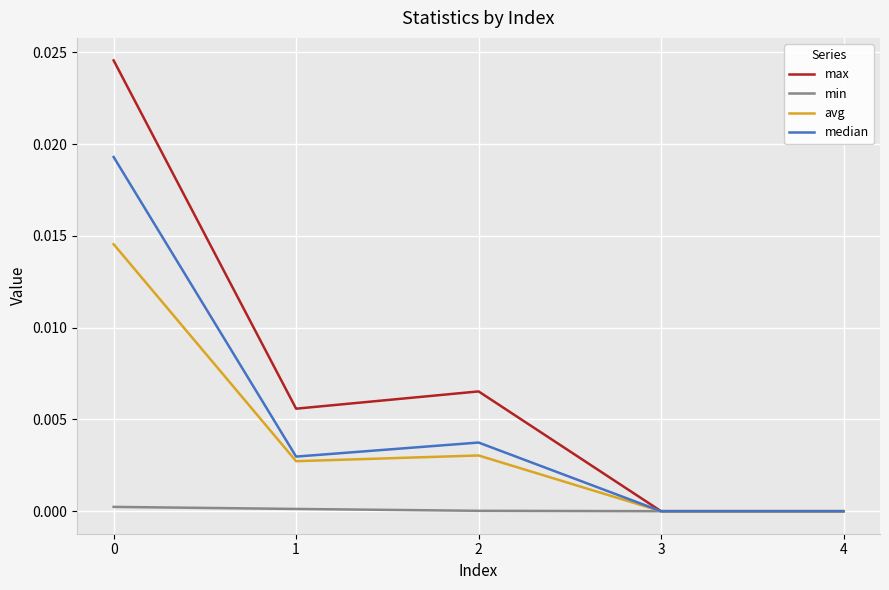

List the series in order of their peak value, highest first.

max, median, avg, min